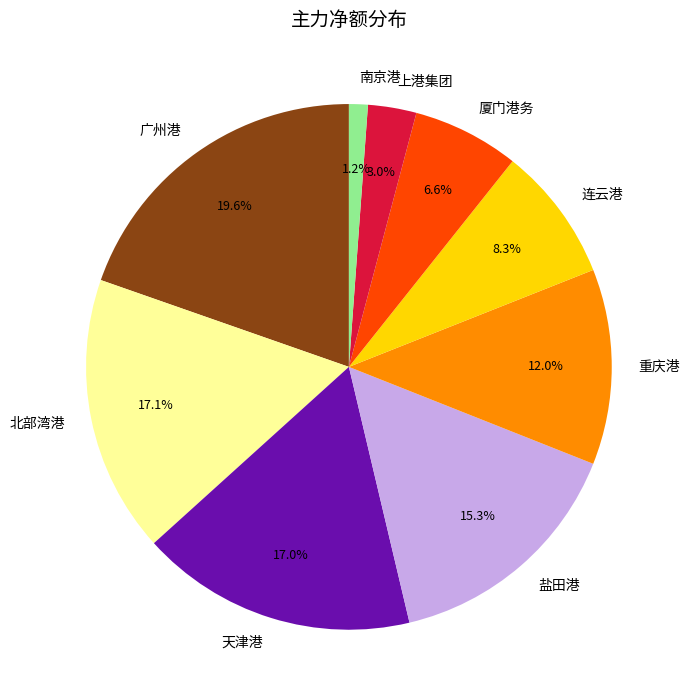

Does any single category account for the majority?

No